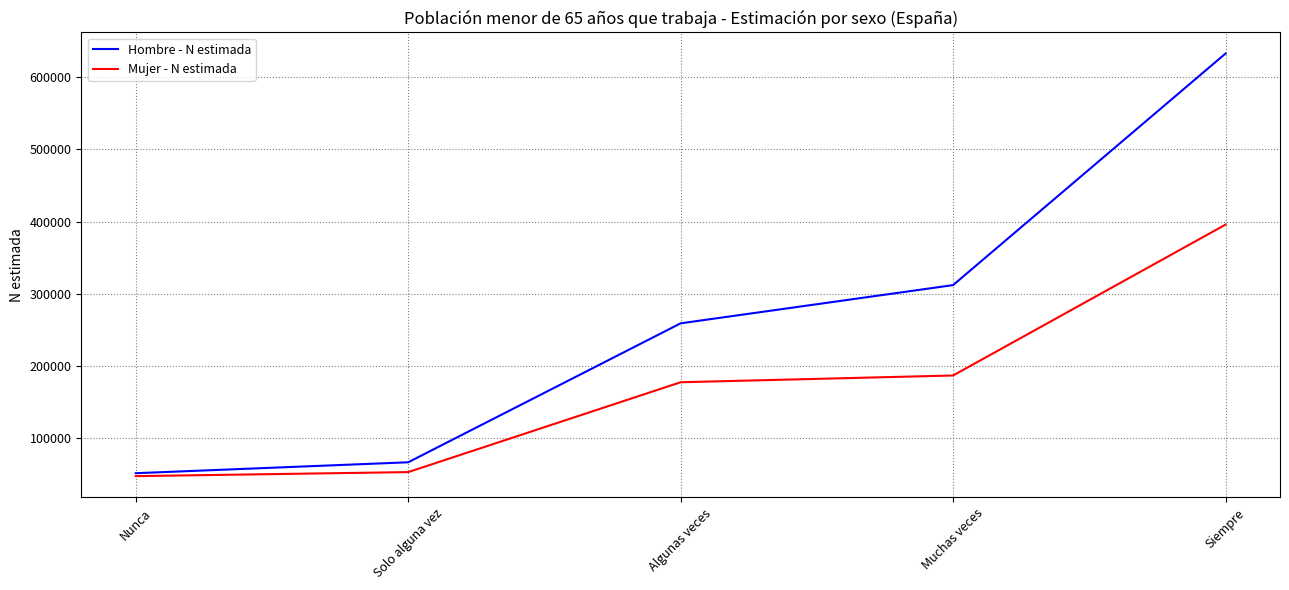

What is the total value across all series at Solo alguna vez?

119458